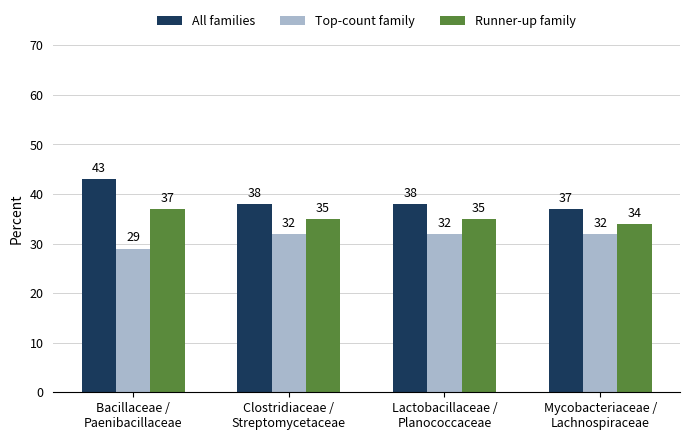

Which series has the largest total across all categories?

All families